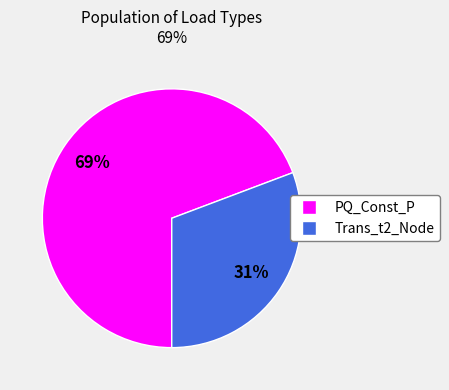

To the nearest percent, what portion does Trans_t2_Node represent?

31%